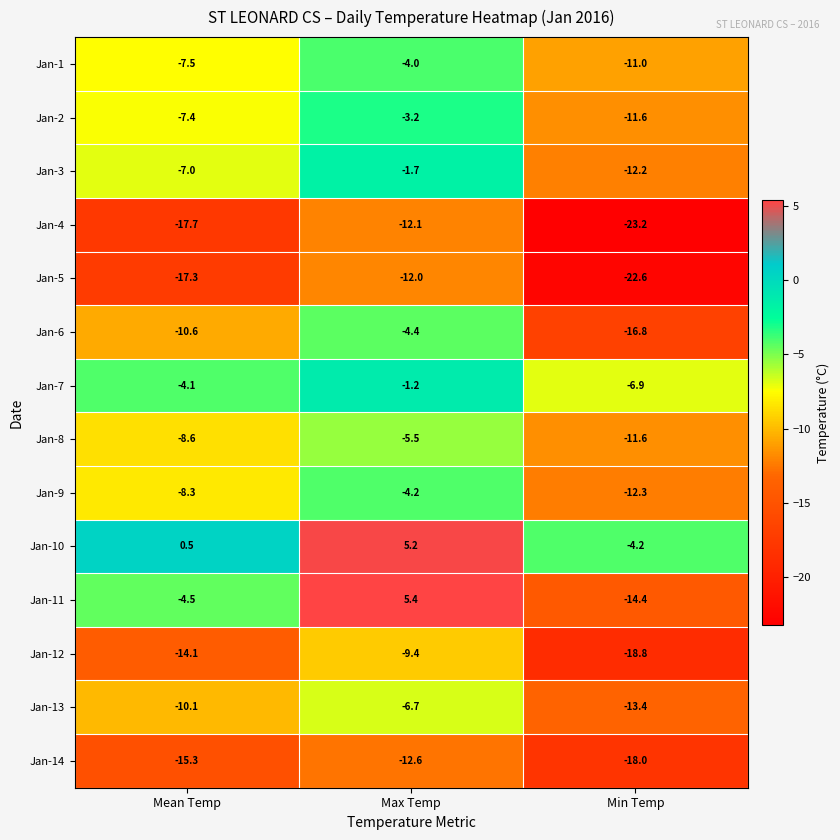

The value of Jan-4 at Min Temp is -23.2. True or false?

True